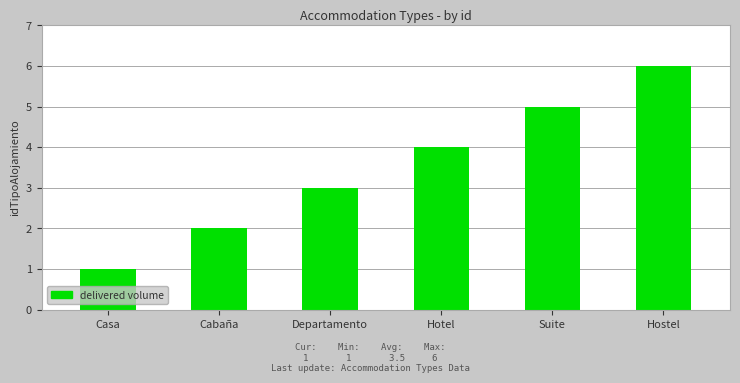

The chart shows a value of 2 at Cabaña. True or false?

True